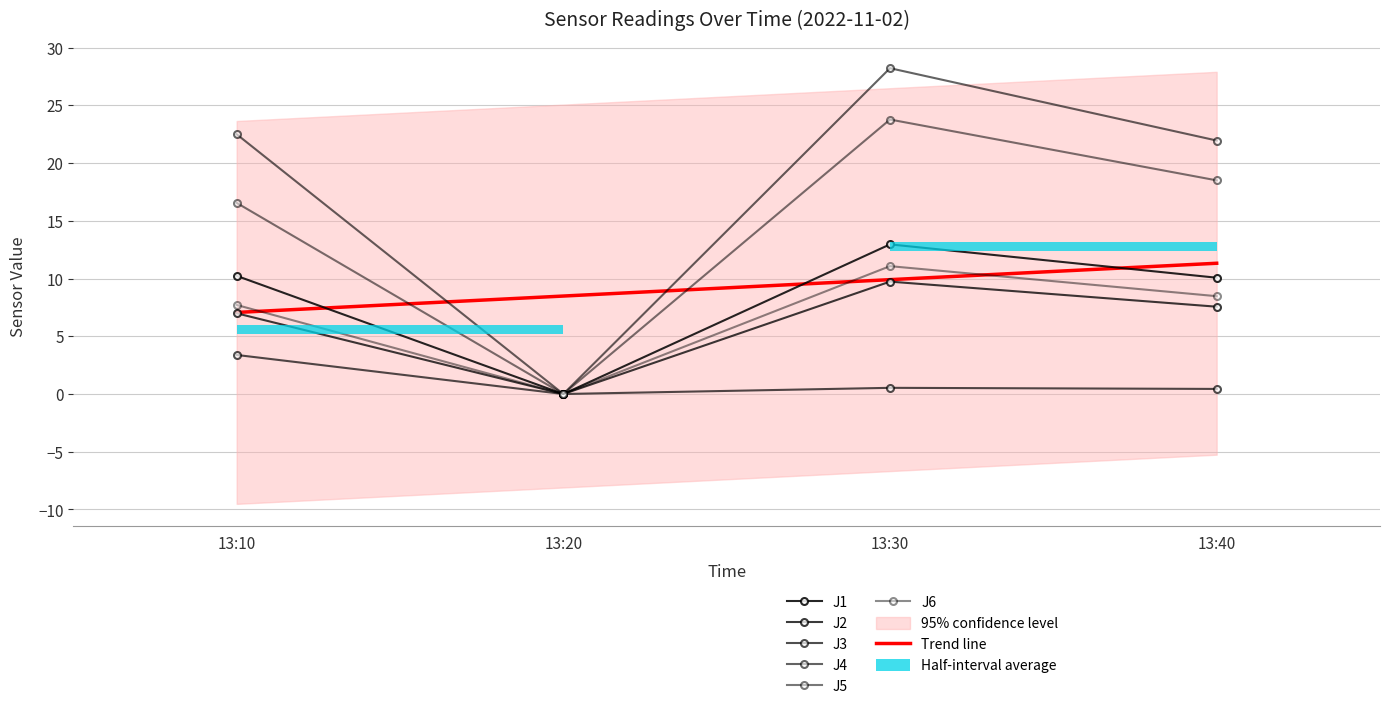

Where is J6 nearest to the value 5?

13:10